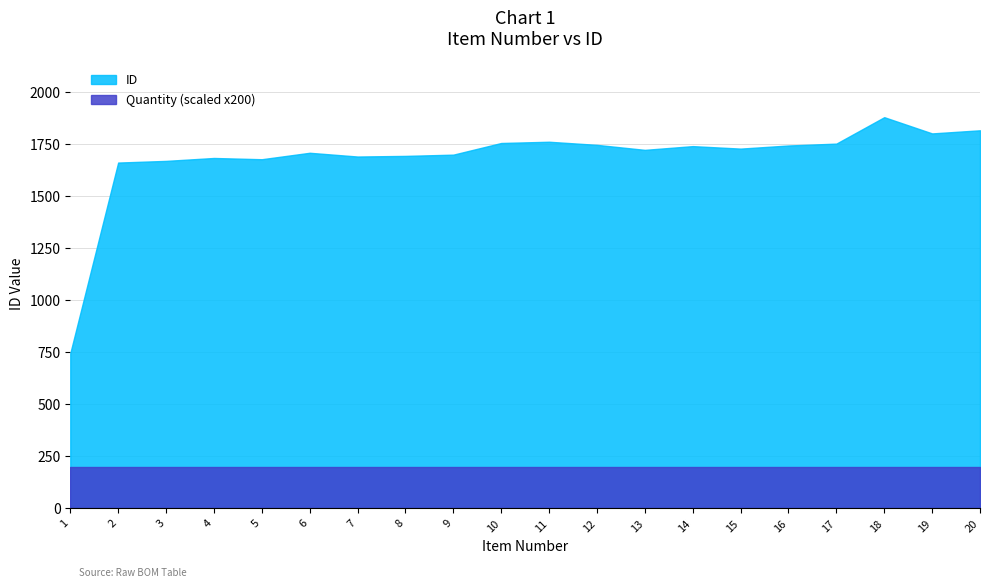

What is the sum of all values?

33688